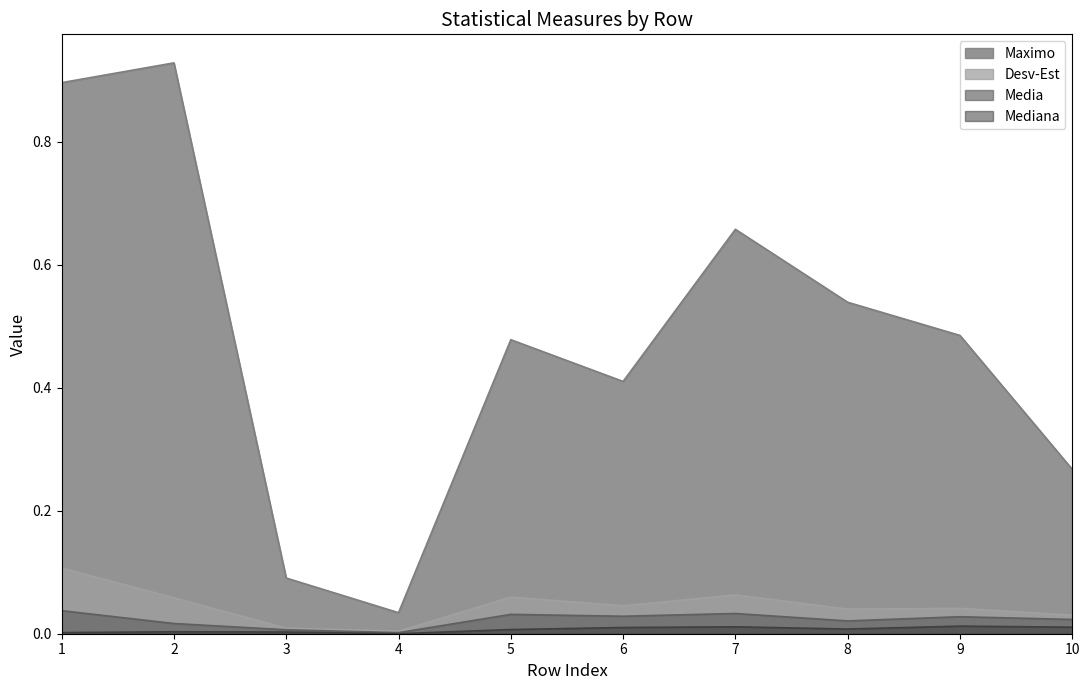

Which series has the widest spread of values?

Maximo